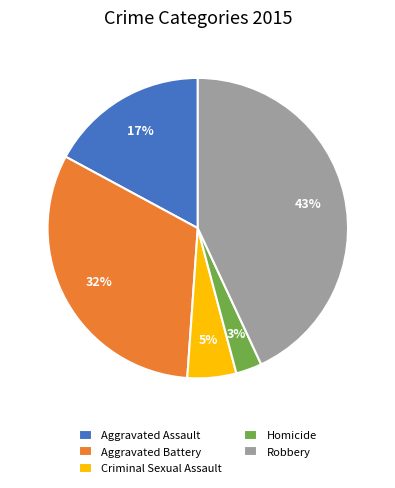

Is there any slice that represents more than half of the pie?

No